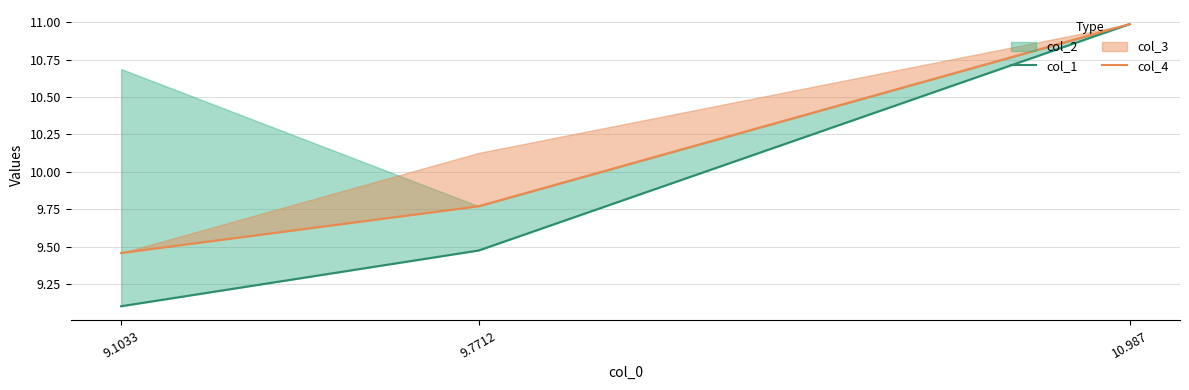

True or false: col_1 has a value of 9.5 at 9.7712.

True